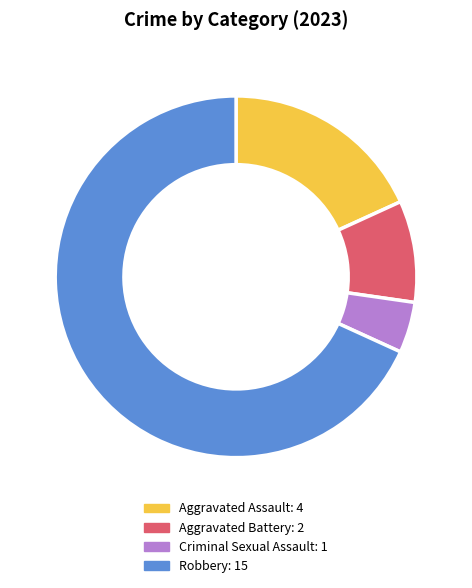

Is it true that Aggravated Assault is 27% of the pie?

False